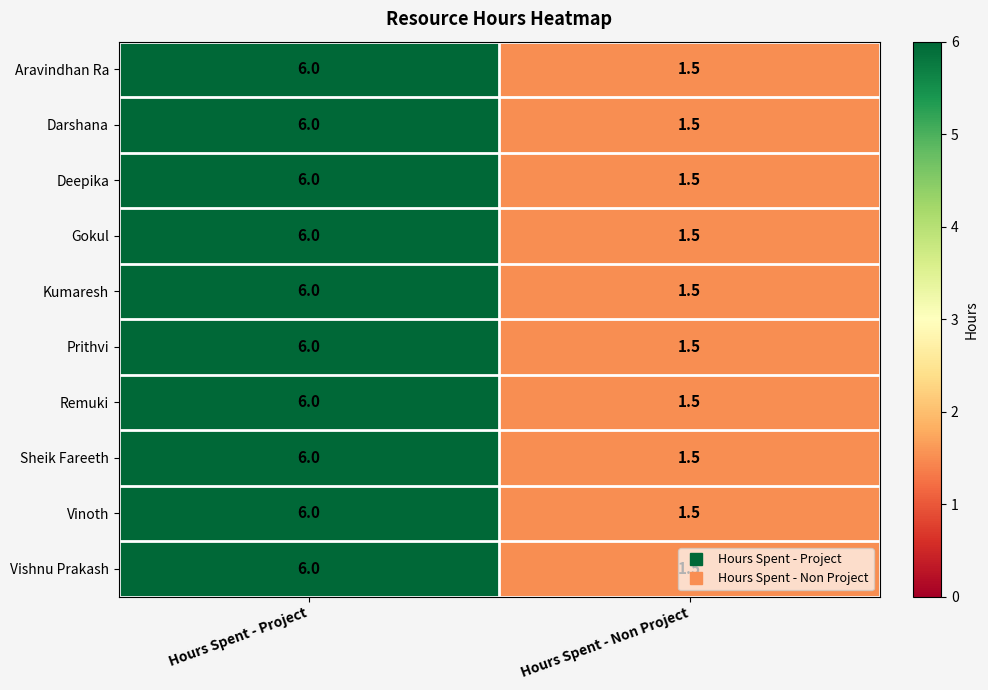

At which category is the sum across all series the highest?

Hours Spent - Project